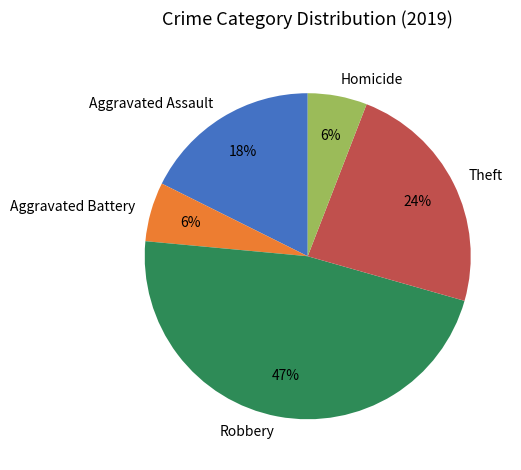

To the nearest percent, what is the difference between the Robbery and Homicide slice percentages?

41%